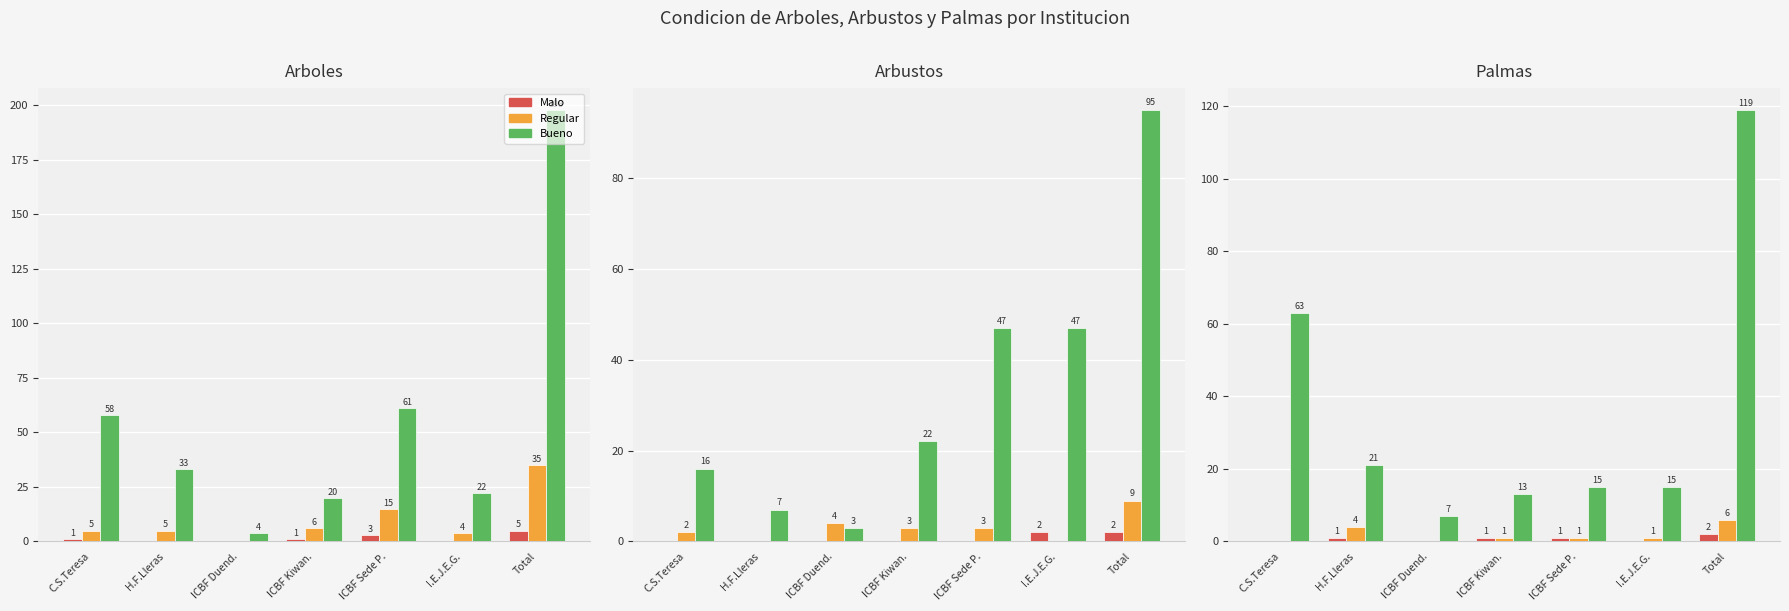

At which label is regular closest to 3?

H.F.Lleras